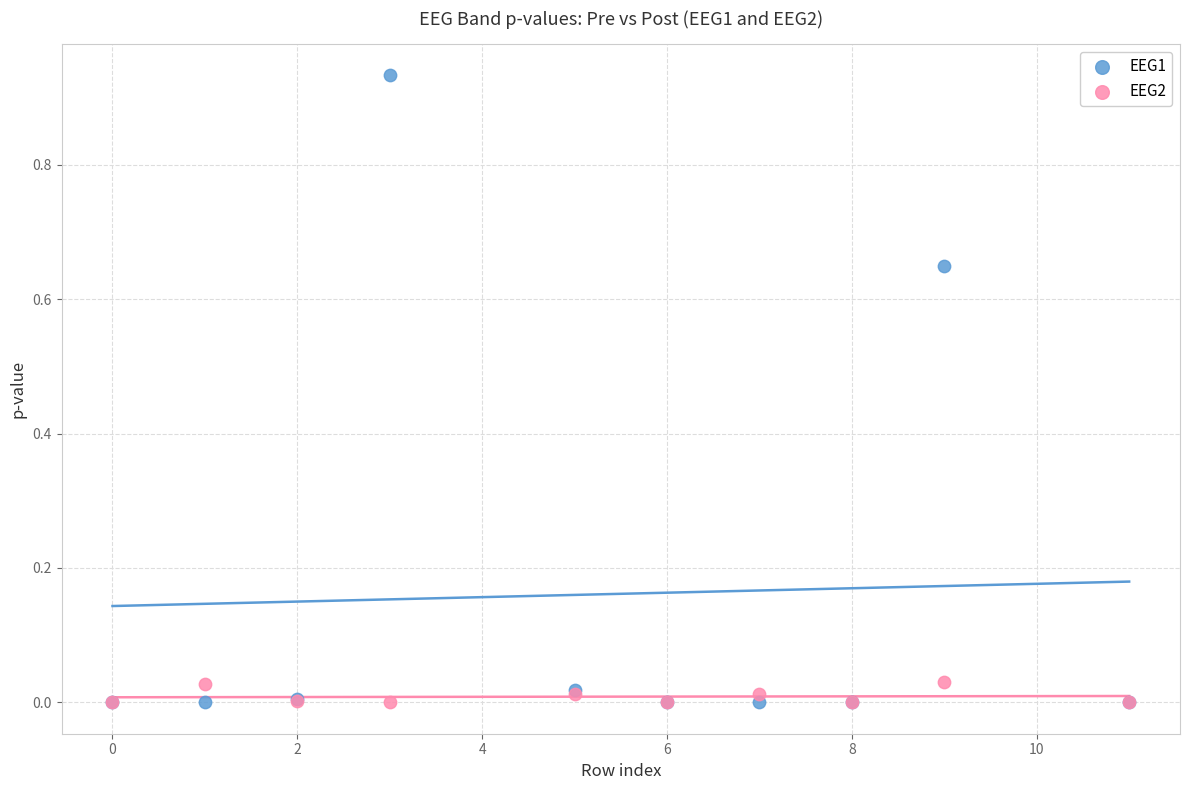

What are all the series names shown in the legend?

EEG1, EEG2